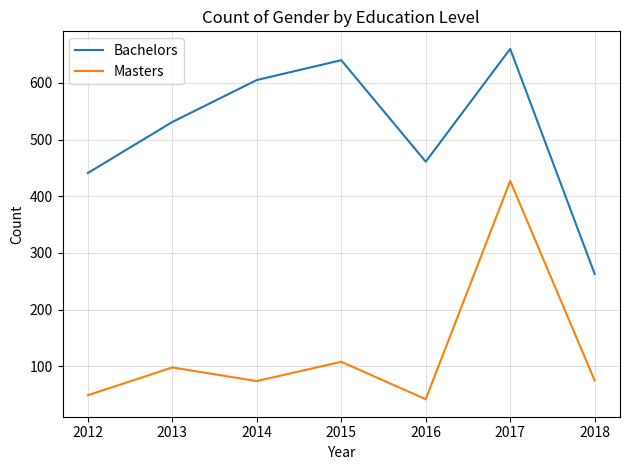

What is the difference between the highest and lowest values at 2017?

233